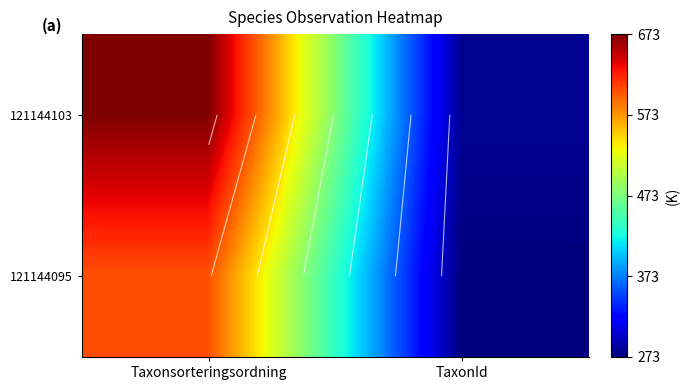

At which label does 121144103 reach its minimum?

TaxonId